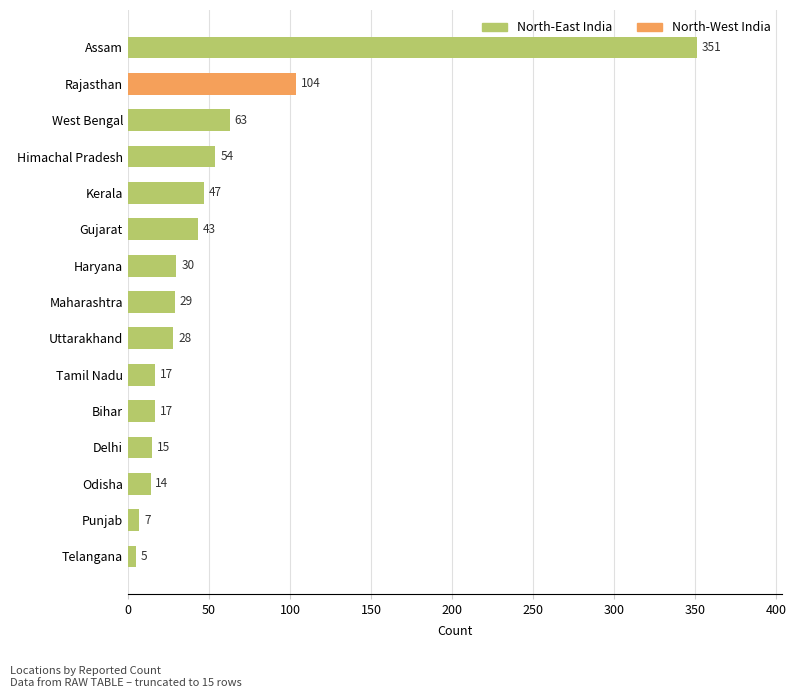

What is the change in value from West Bengal to Rajasthan?

+41